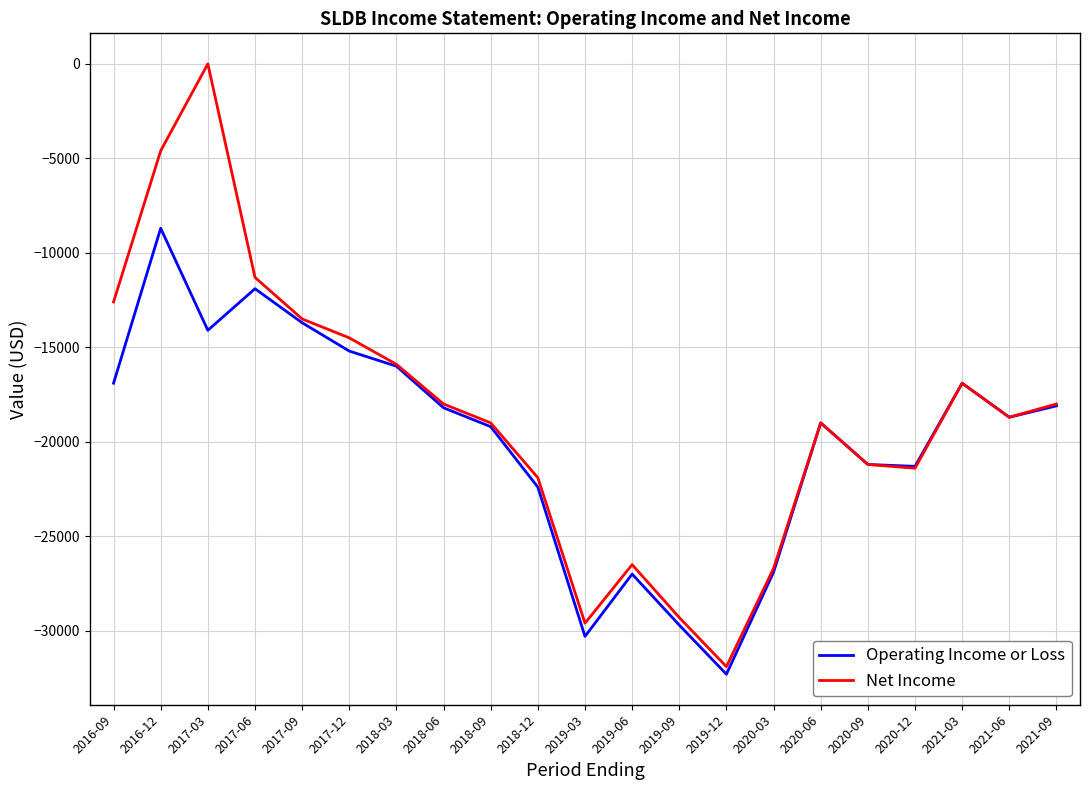

List the series in order of their peak value, highest first.

Net Income, Operating Income or Loss